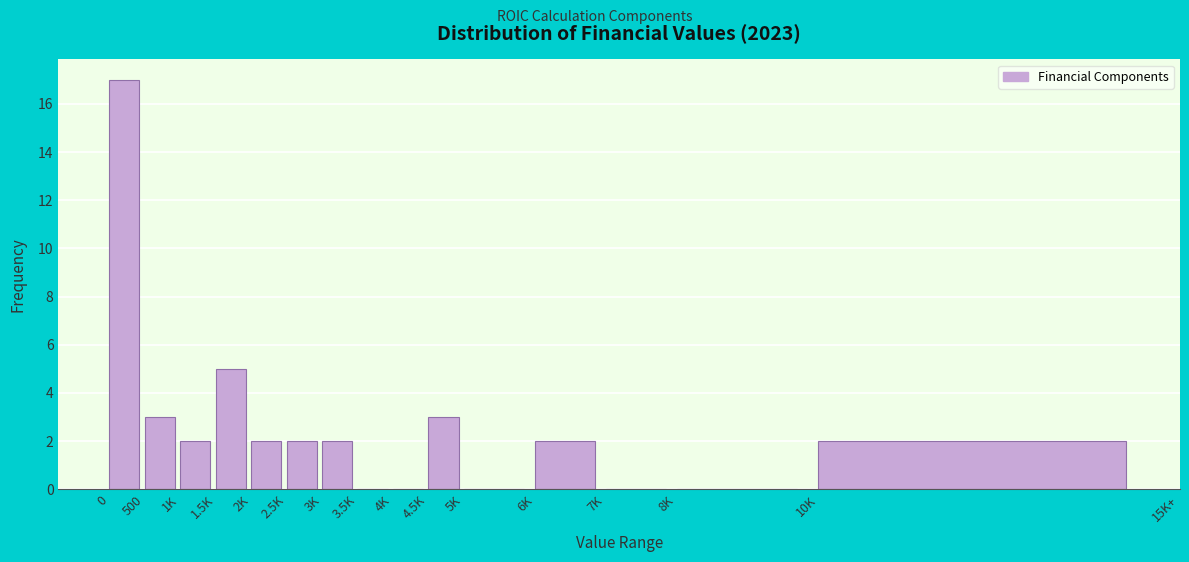

Reading left to right, list all the values displayed in this chart.

0=17	500=3	1K=2	1.5K=5	2K=2	2.5K=2	3K=2	3.5K=0	4K=0	4.5K=3	5K=0	6K=2	7K=0	8K=0	10K=2